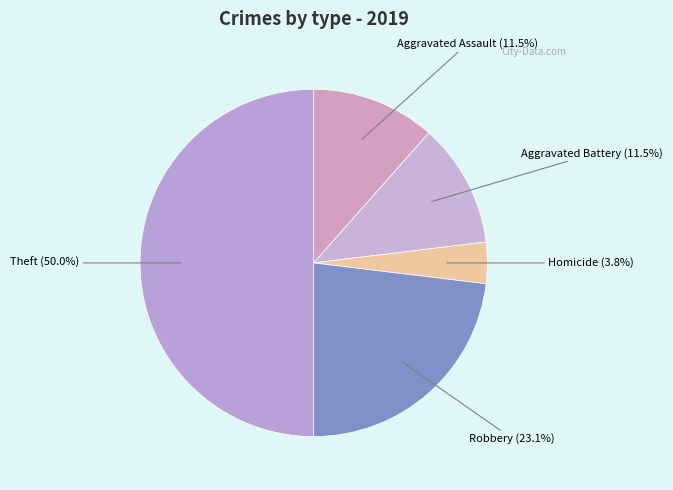

Count the number of slices in the pie.

5